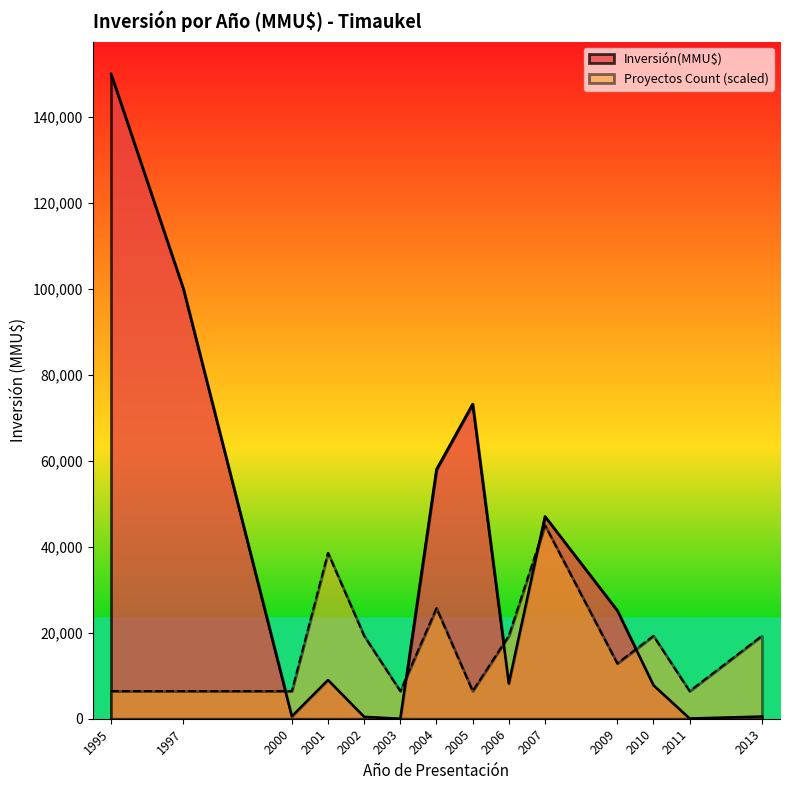

At how many categories does at least one series exceed 130209?

1